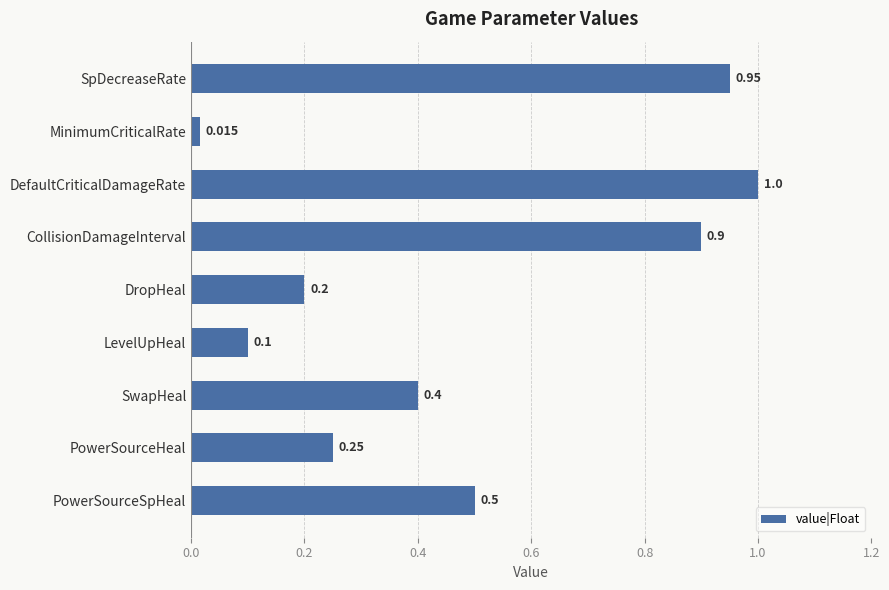

Between PowerSourceHeal and PowerSourceSpHeal, which is larger?

PowerSourceSpHeal